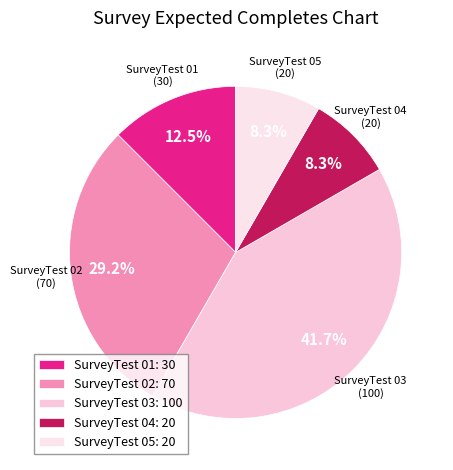

How many slices are in this pie chart?

5